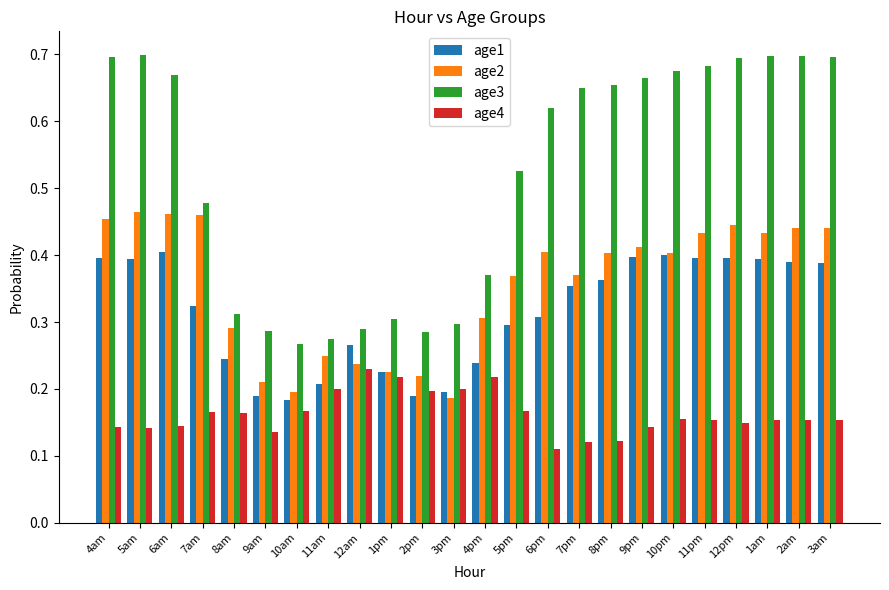

At which label is age2 closest to 0?

3pm